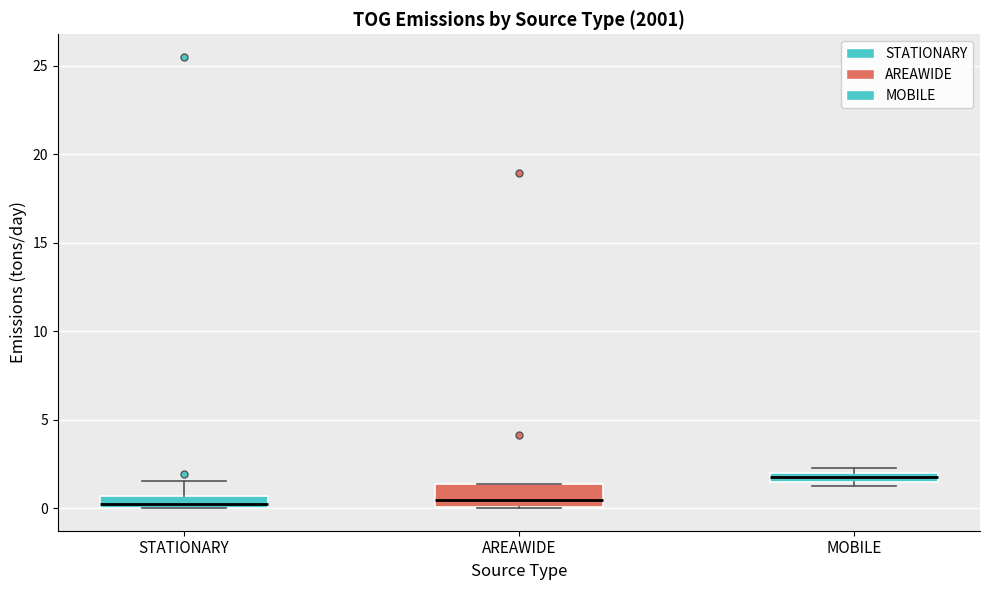

Comparing the boxes themselves (not the whiskers), which one is the tallest?

AREAWIDE